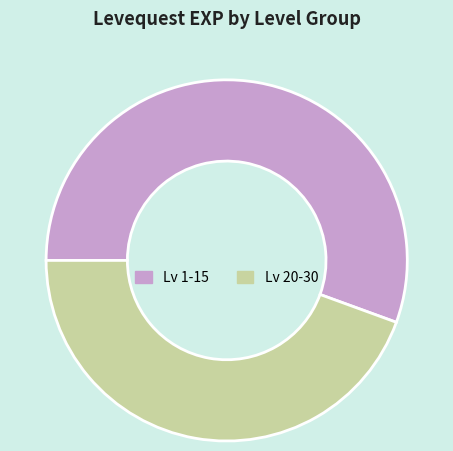

Does Lv 1-15 account for over 50% of the chart?

Yes